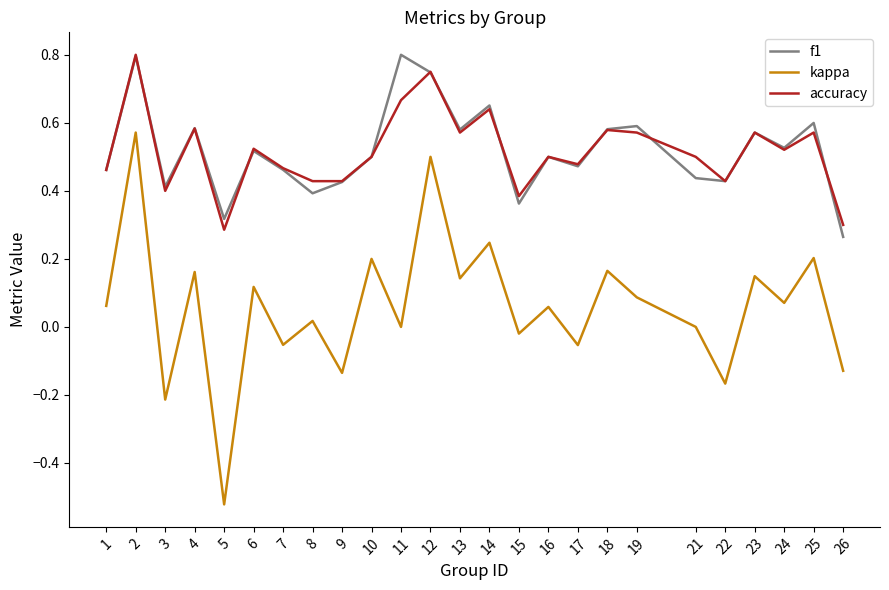

Which label corresponds to the smallest value in the chart?

5